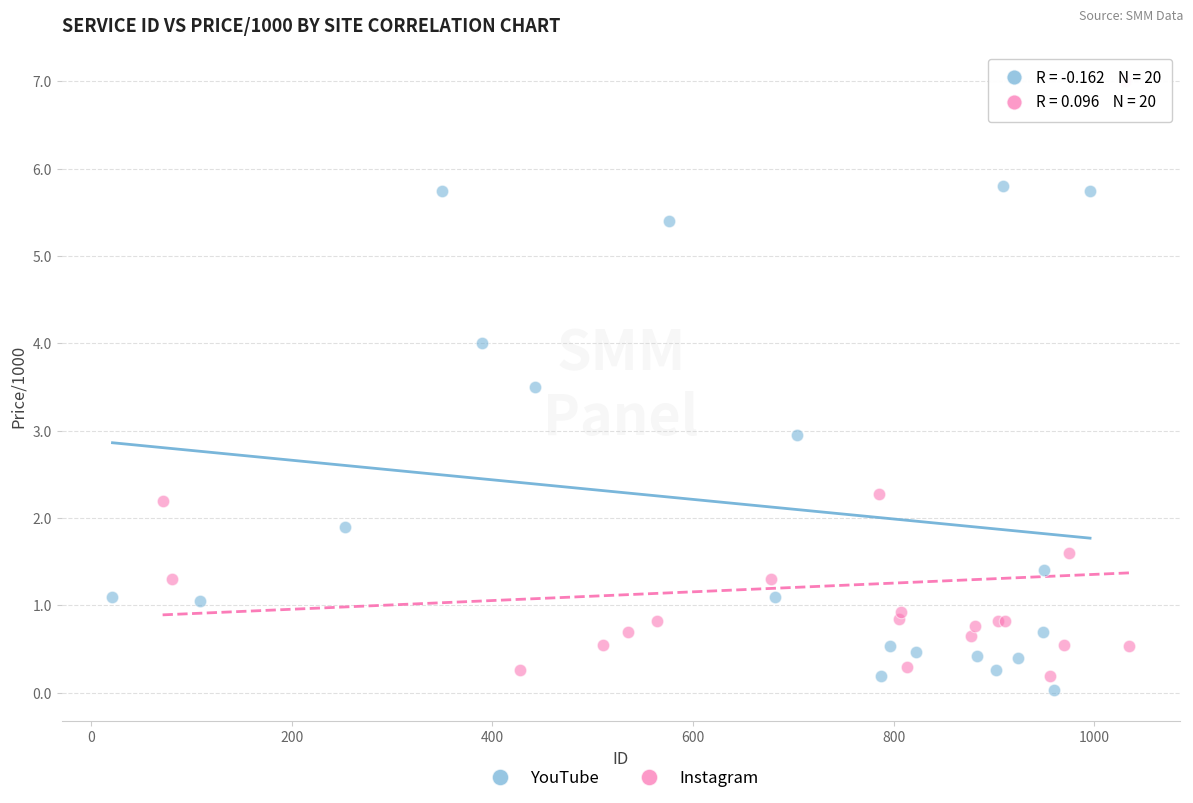

What are all the series names shown in the legend?

YouTube, Instagram